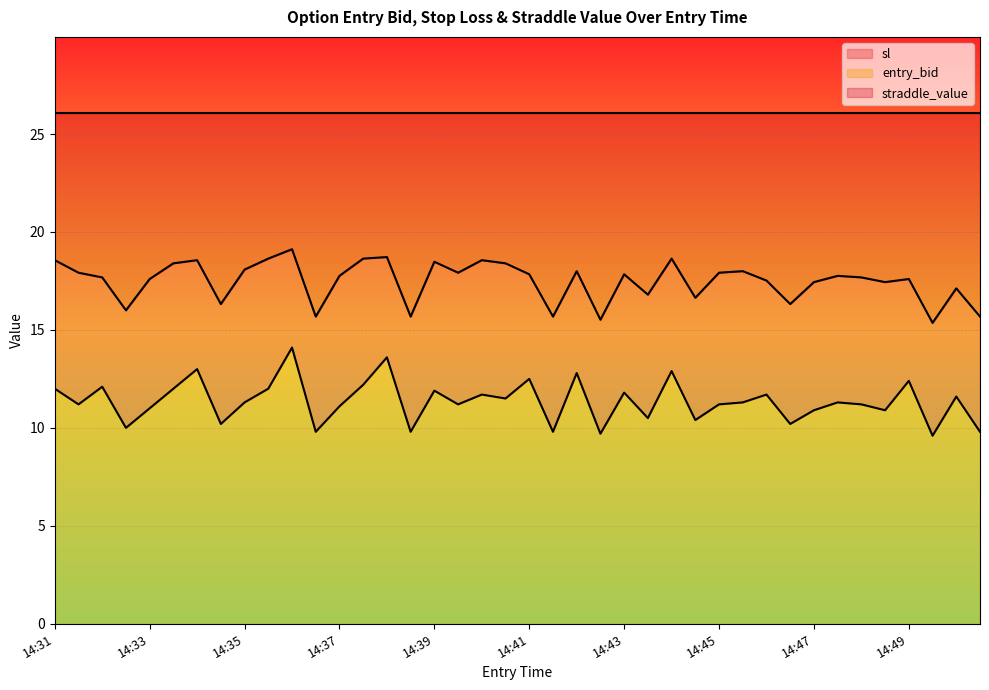

True or false: sl and entry_bid cross at least once.

False